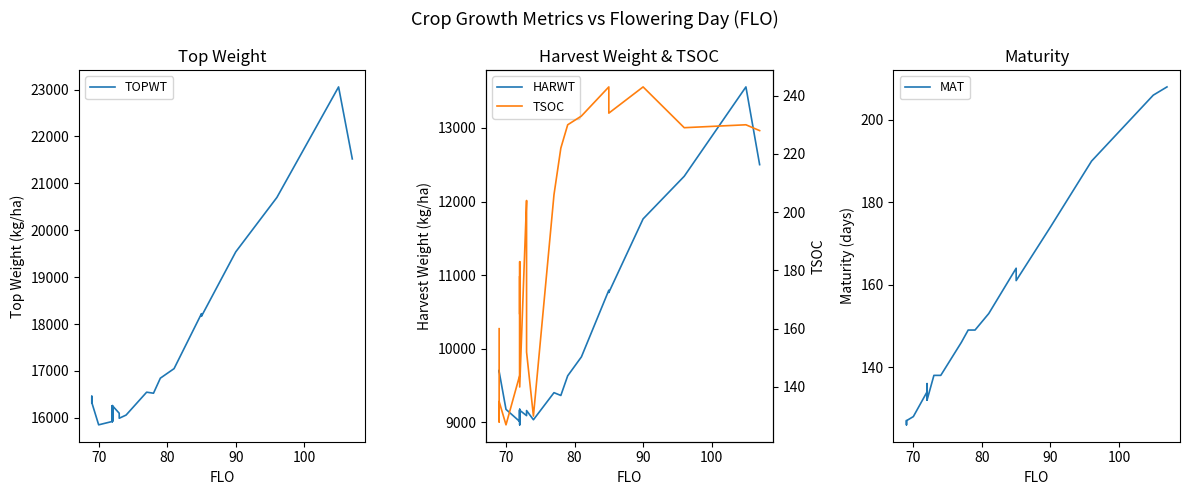

Does the chart display data point markers on the line(s)?

No